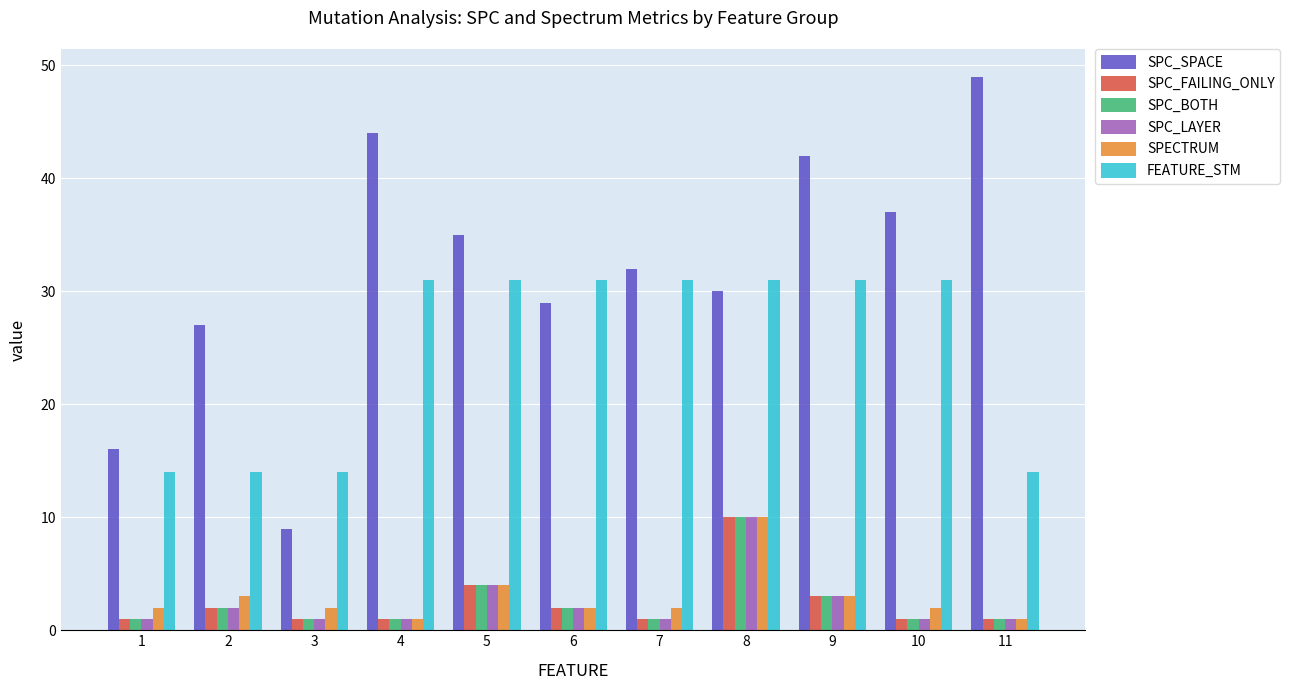

Is it true that SPC_BOTH equals 2 at 5?

False